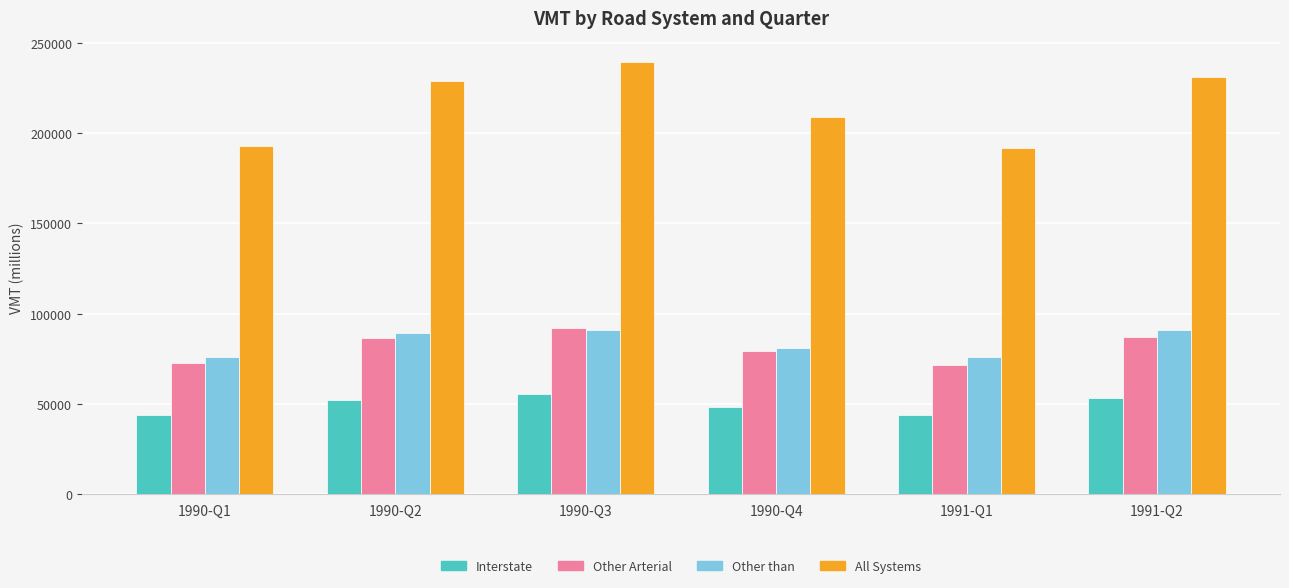

At which label is All Systems closest to 215493?

1990-Q4